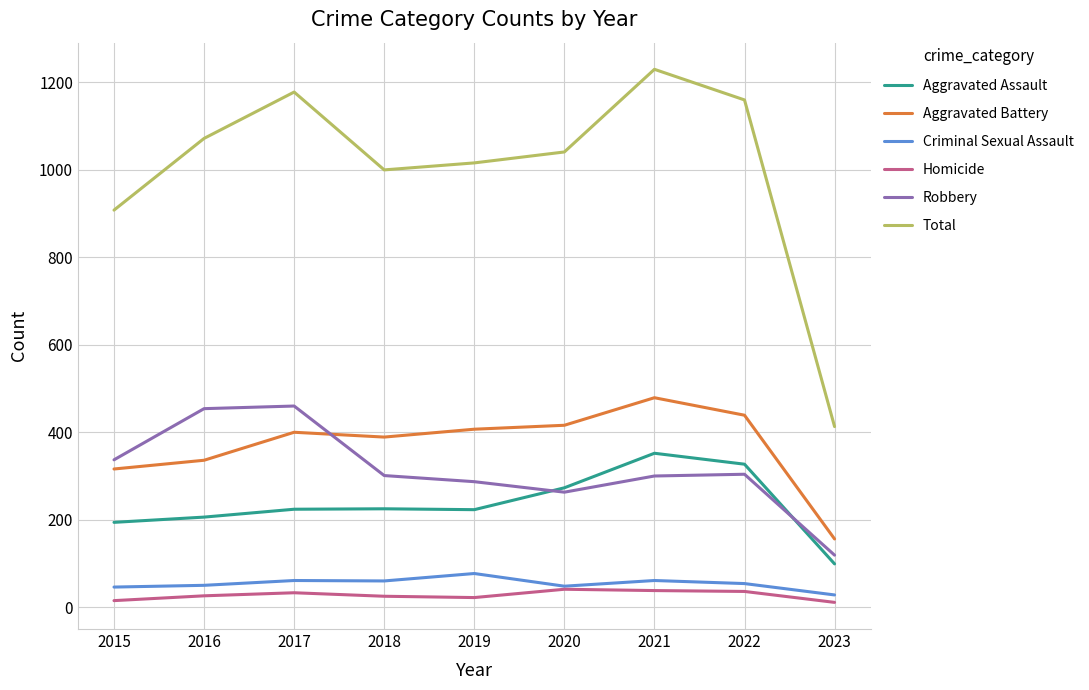

Where is Total nearest to the value 821?

2015